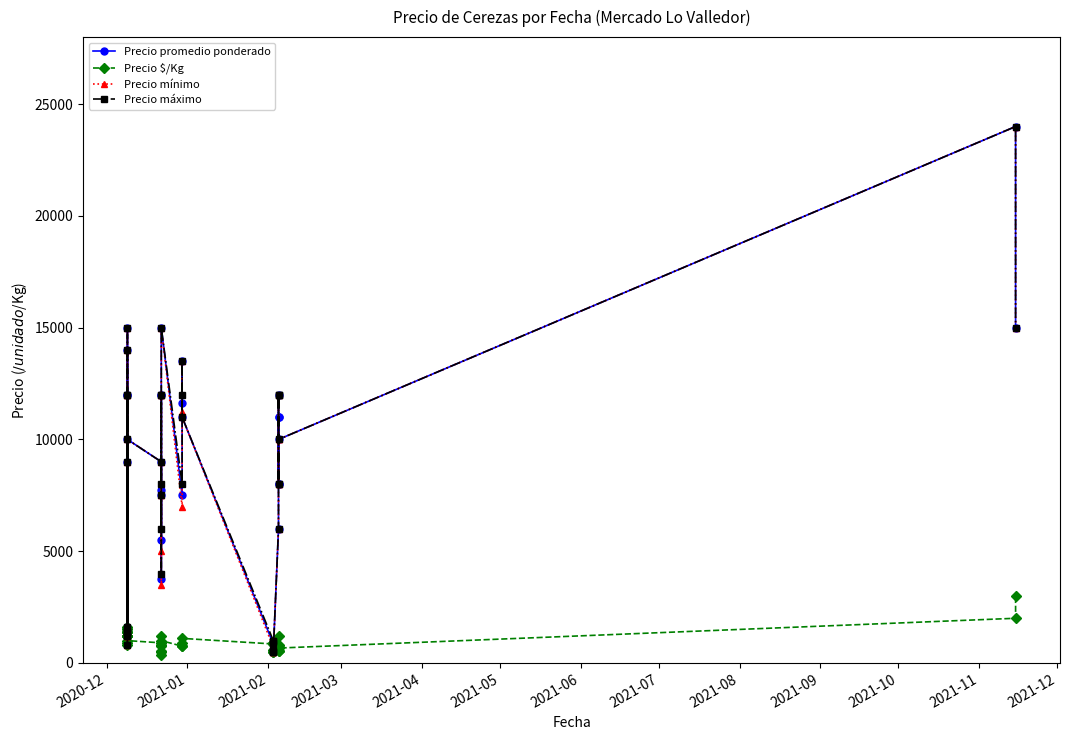

Which series has the widest spread of values?

Precio promedio ponderado